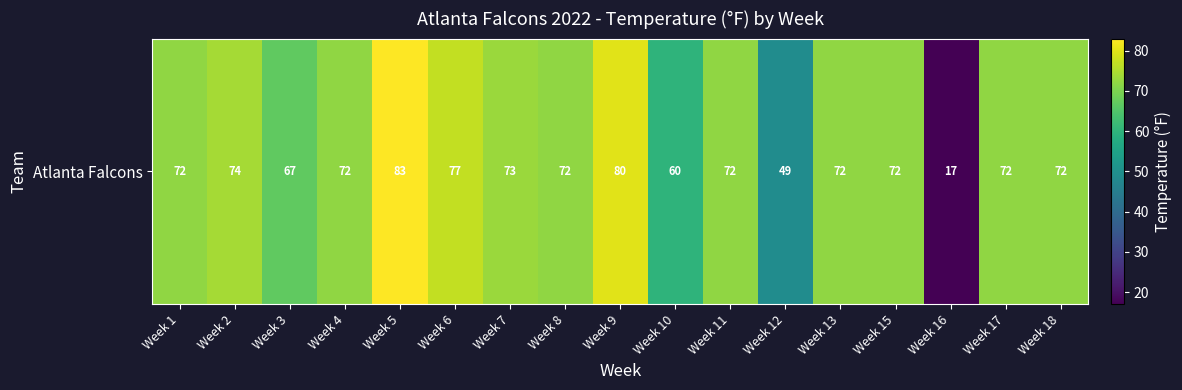

Rank the categories by value from lowest to highest.

Week 16, Week 12, Week 10, Week 3, Week 1, Week 4, Week 8, Week 11, Week 13, Week 15, Week 17, Week 18, Week 7, Week 2, Week 6, Week 9, Week 5